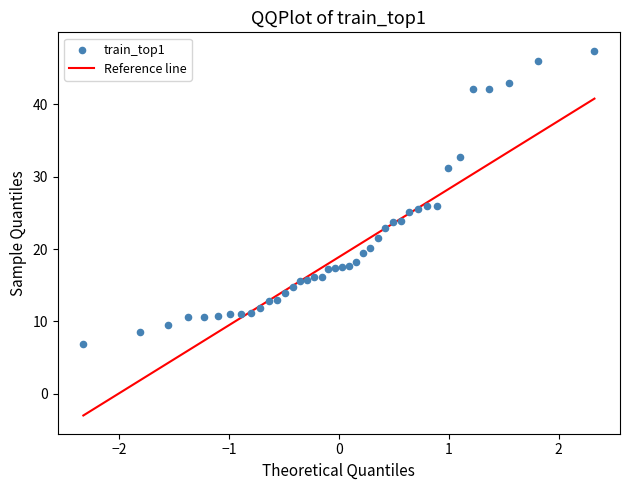

What is the range of X values (max minus min)?

4.7